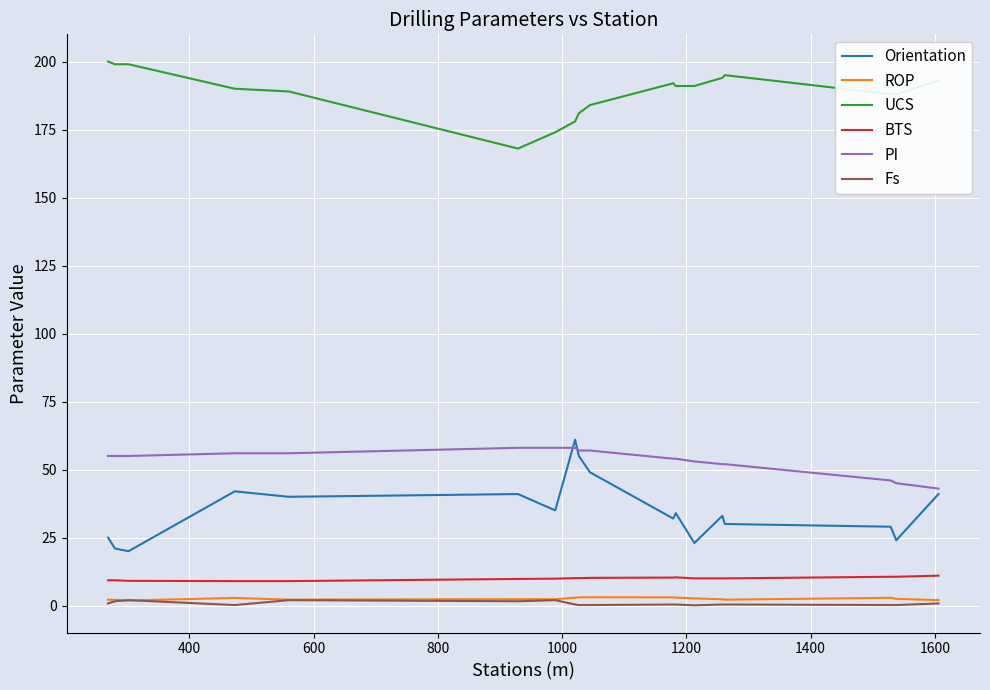

True or false: Orientation and BTS intersect in this chart.

False